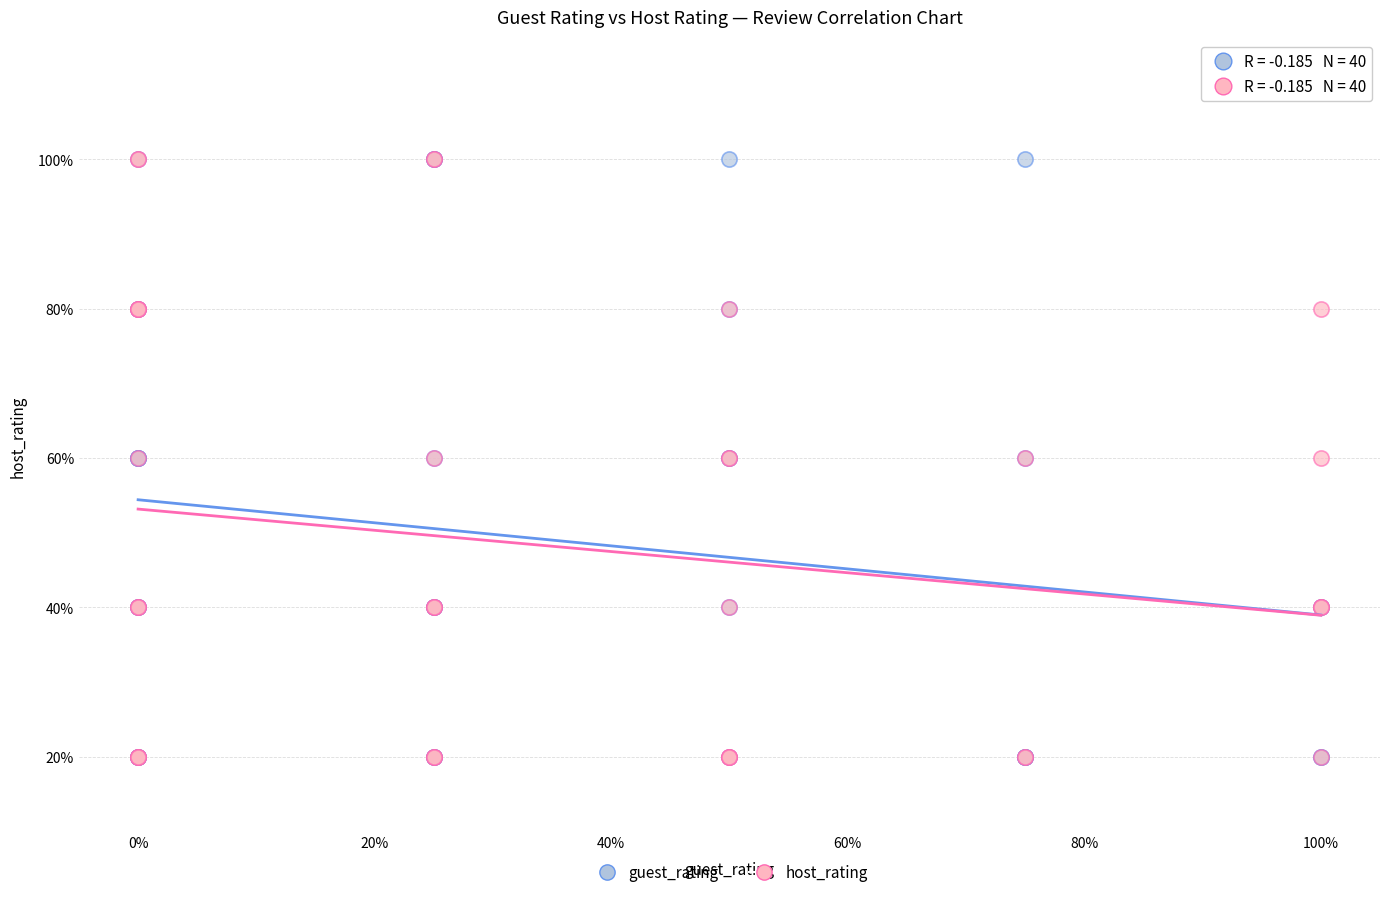

What are all the series names shown in the legend?

guest_rating, host_rating